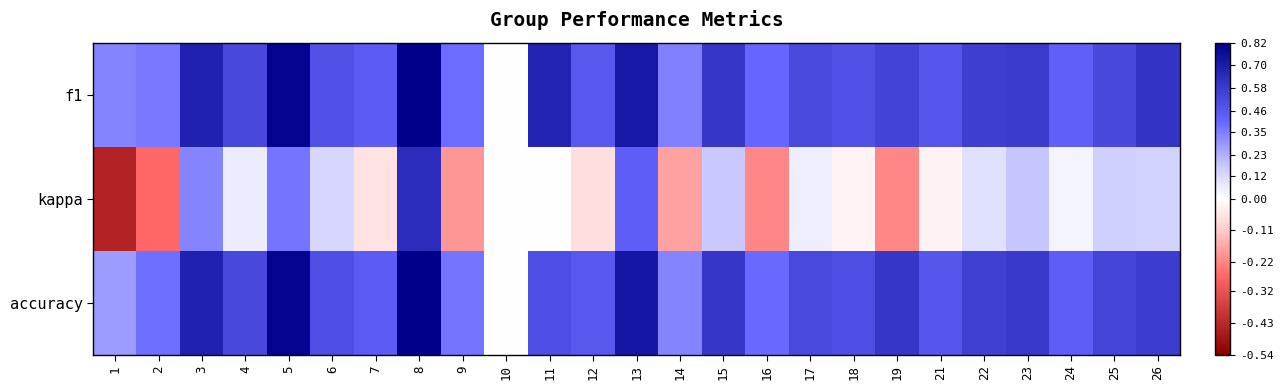

Which series changed the most between 5 and 8?

kappa